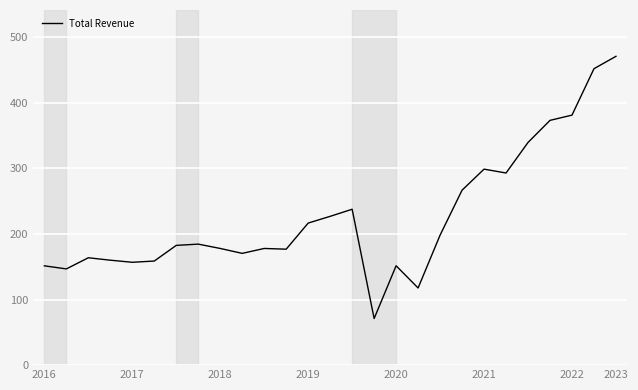

True or false: the data has more than 0 interior local peaks.

True